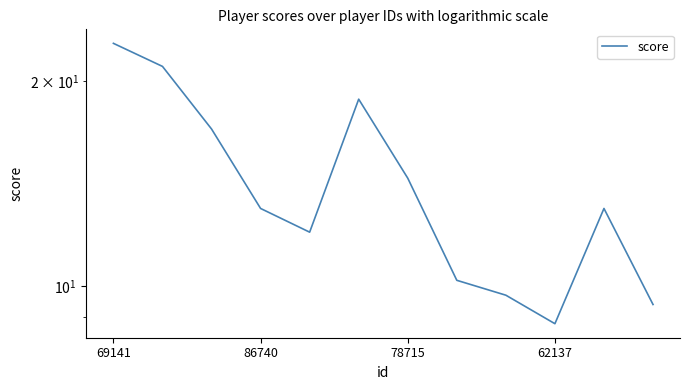

True or false: there are more than 1 points higher than both neighbors.

True